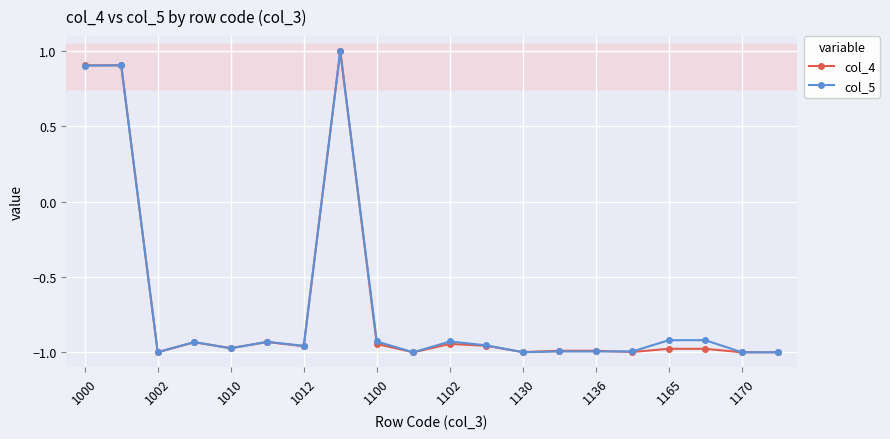

What is the value of the col_4 point at the 2nd from the left?

0.9